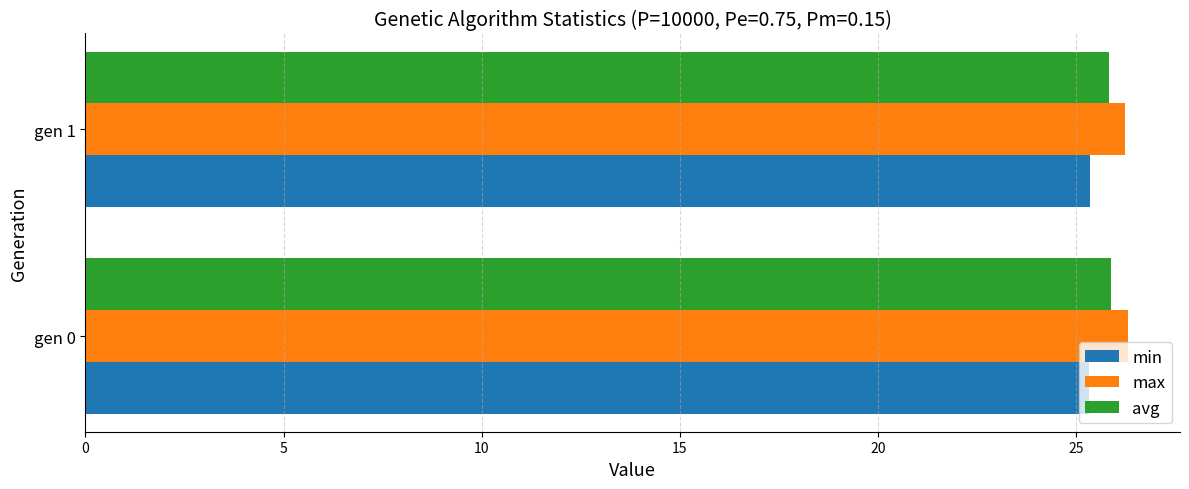

What is the sum of all avg values?

51.7